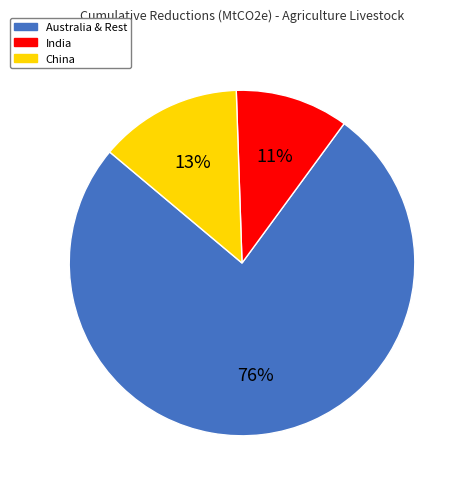

To the nearest percent, what percentage of the pie is Australia & Rest?

76%